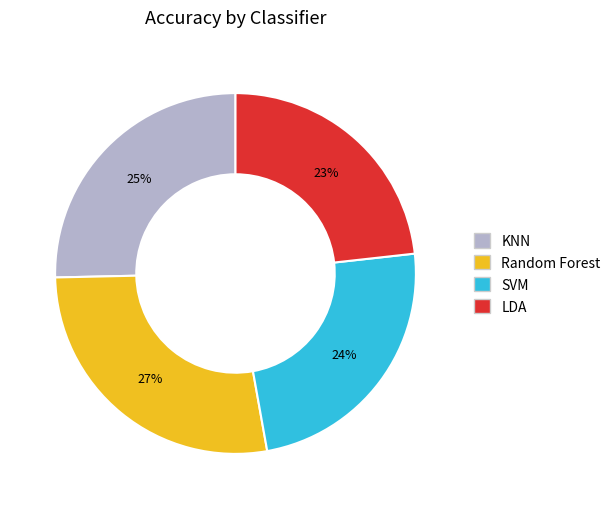

How many segments does this pie chart have?

4